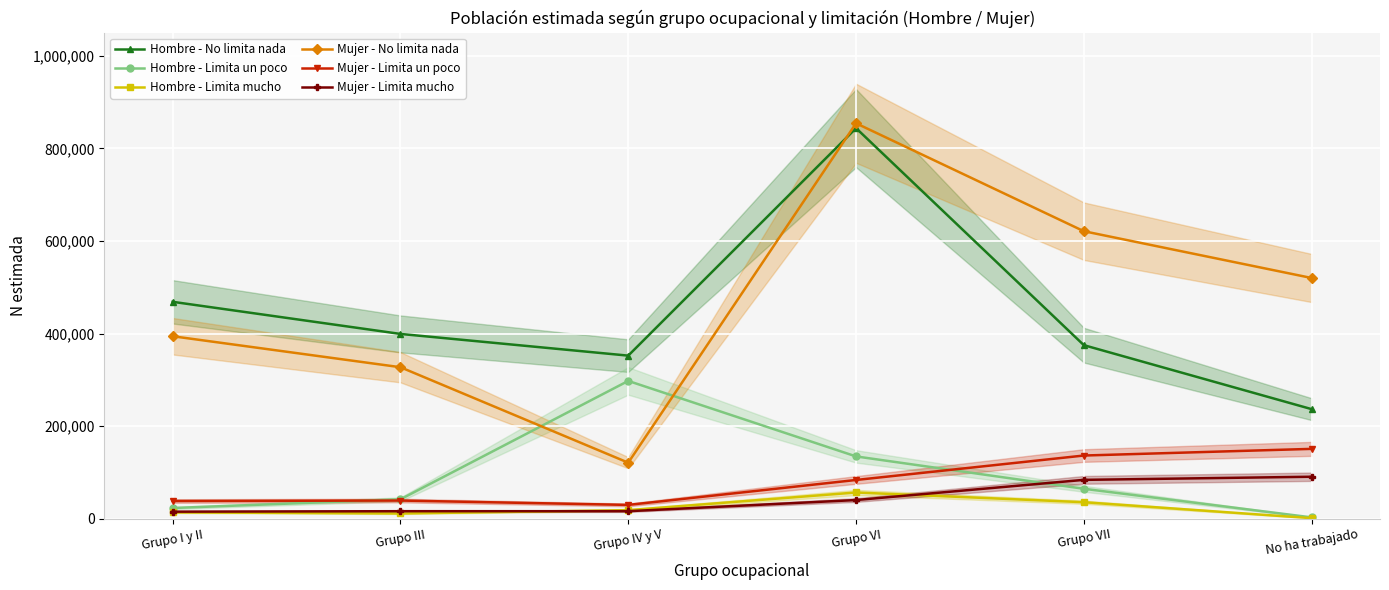

How many categories are shown in the chart?

6